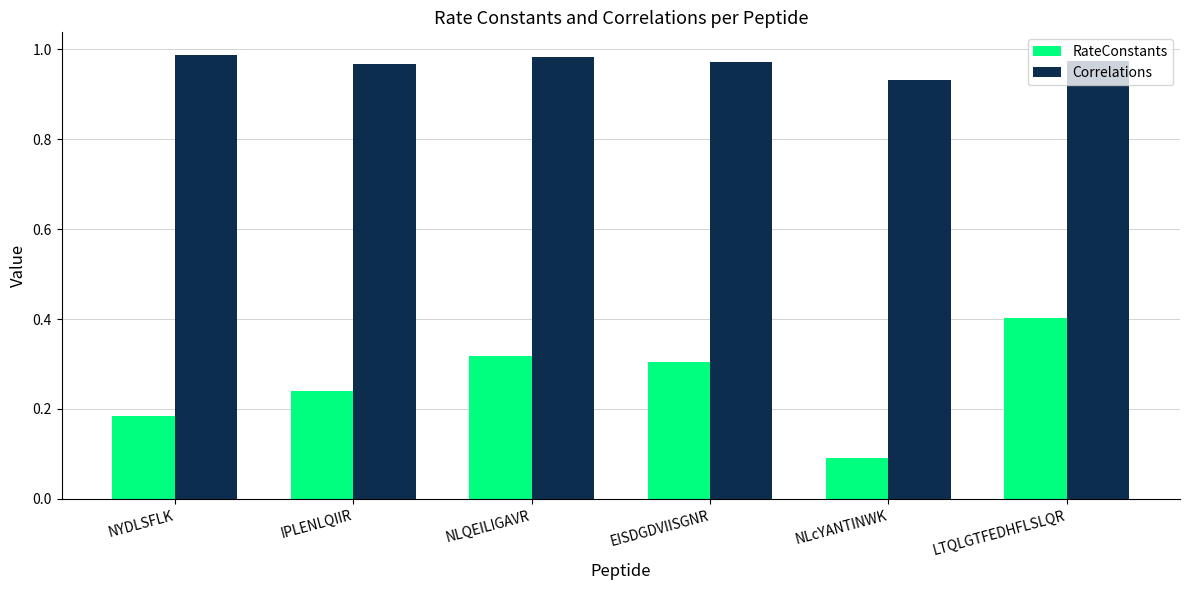

Count the RateConstants values in the range 0 to 1.

6